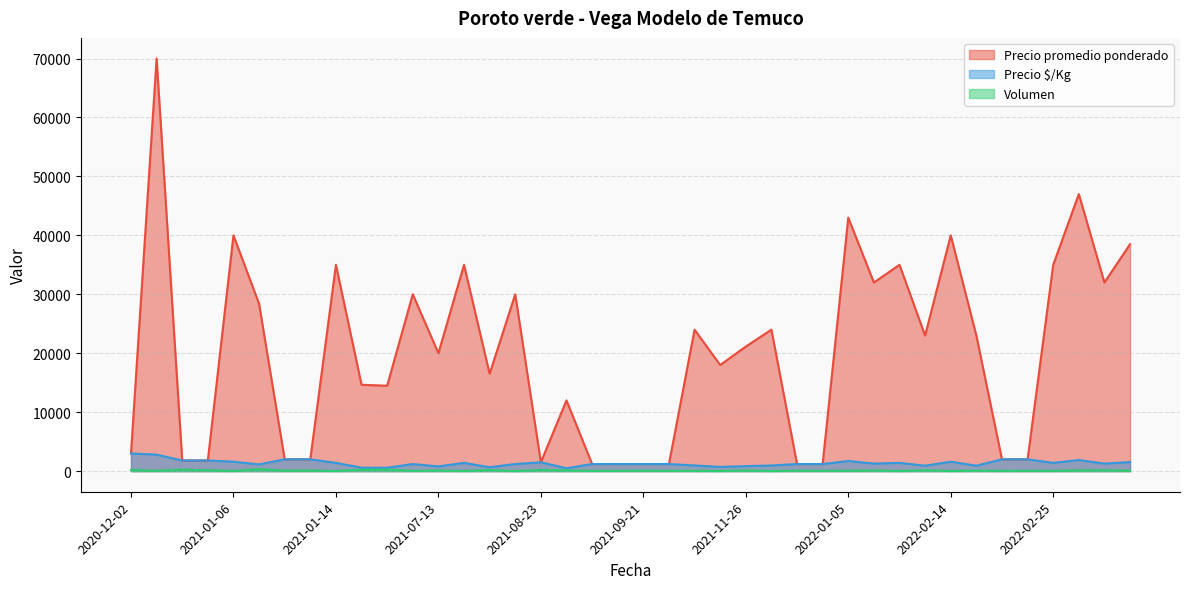

At 2021-09-16, list the series in order from largest to smallest.

Precio promedio ponderado, Precio $/Kg, Volumen